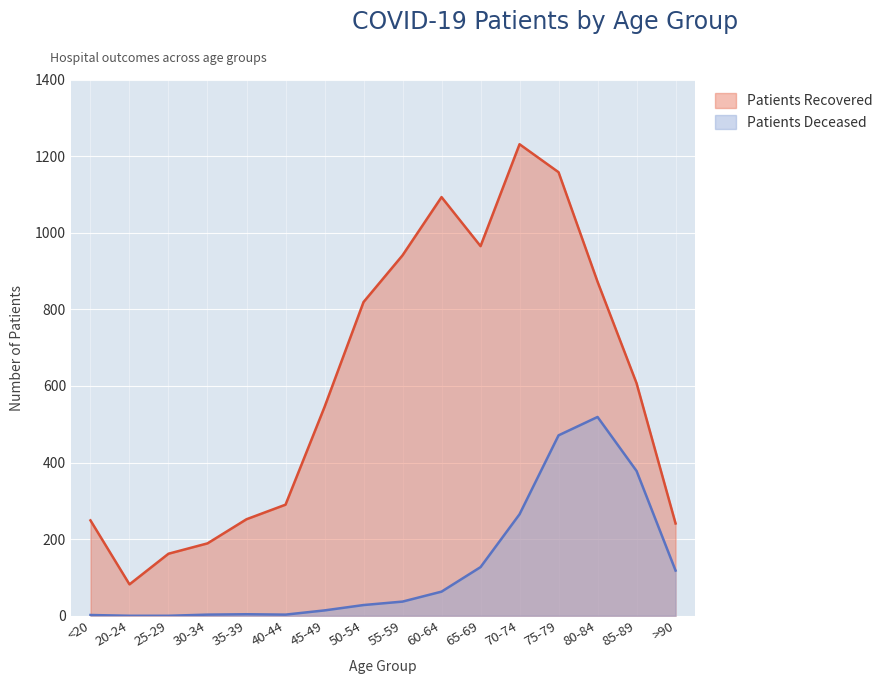

What is the value of the patients_deceased point at the 16th from the left?

118